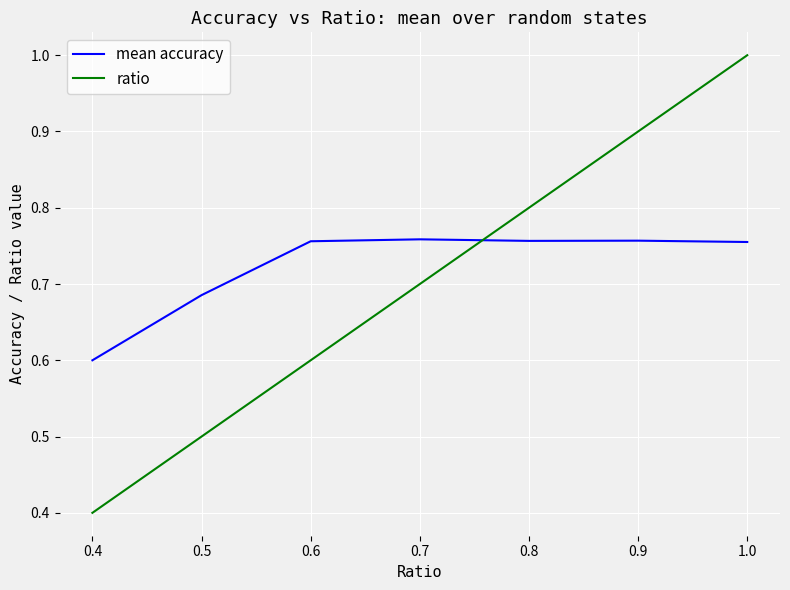

At which label is mean accuracy closest to 0?

0.4